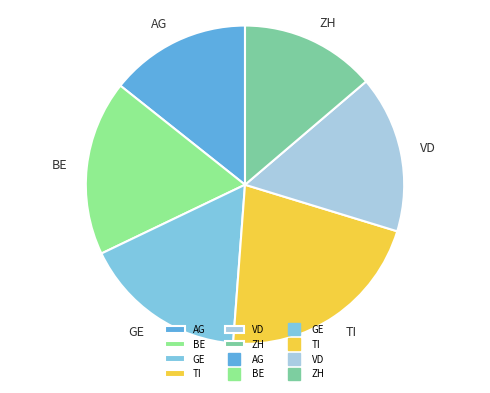

Does VD account for over 50% of the chart?

No